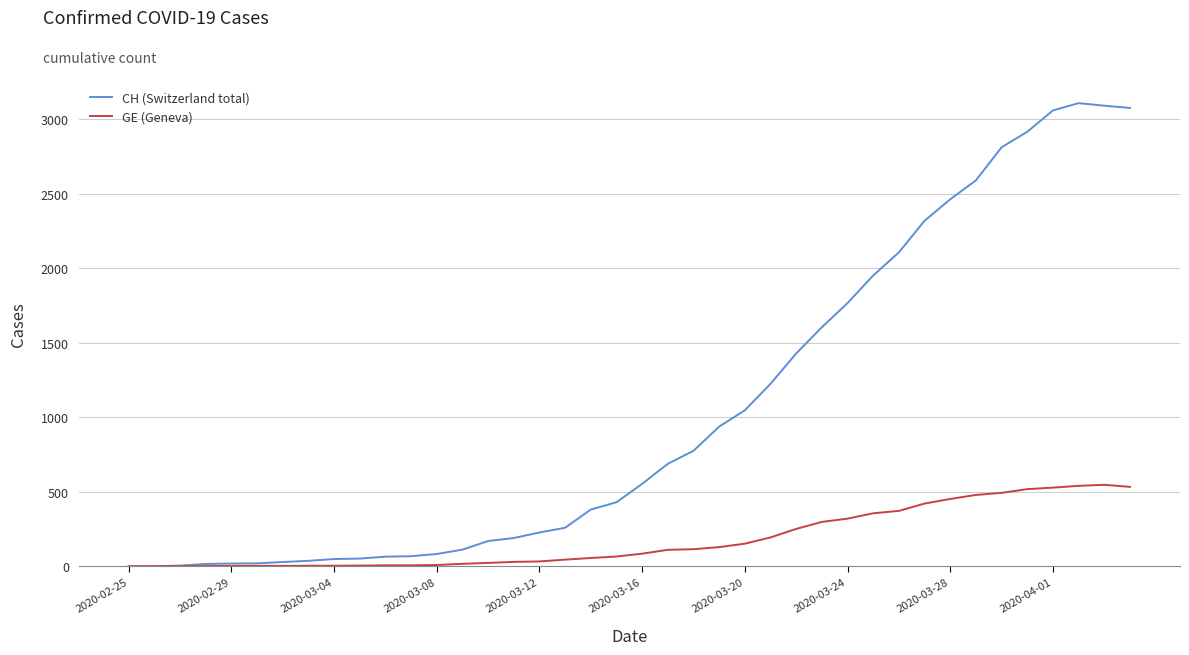

How many values in the GE (Geneva) series are below 85?

20